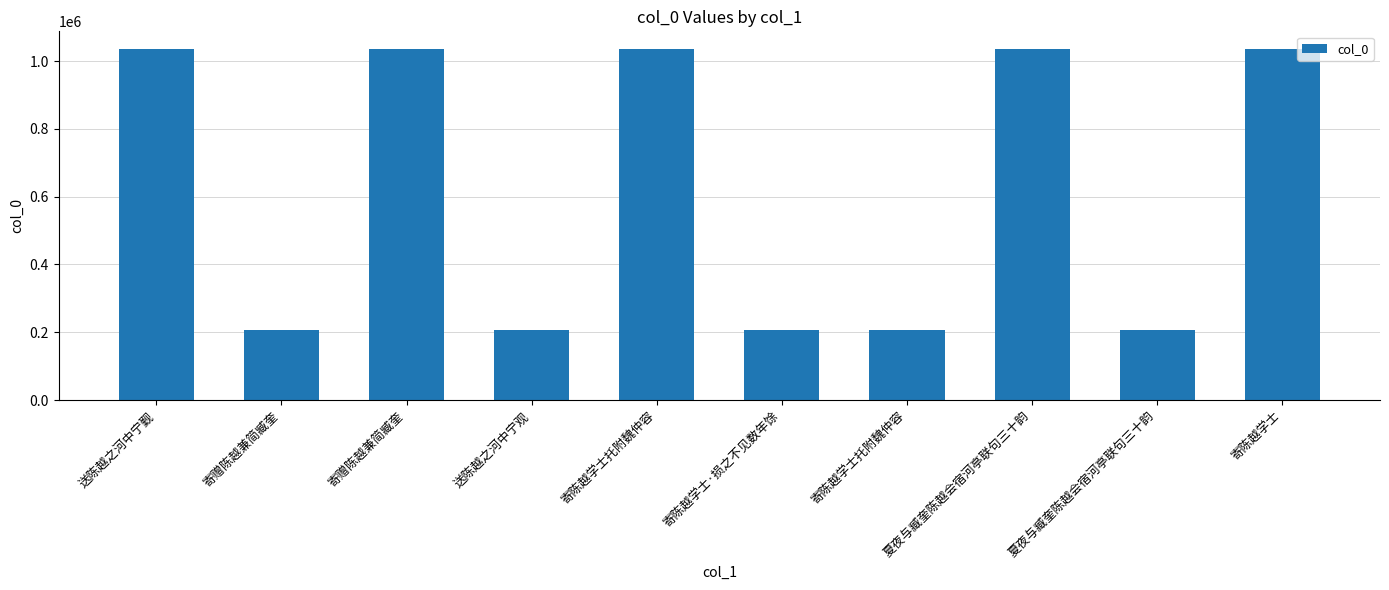

How many bars are there in total?

10